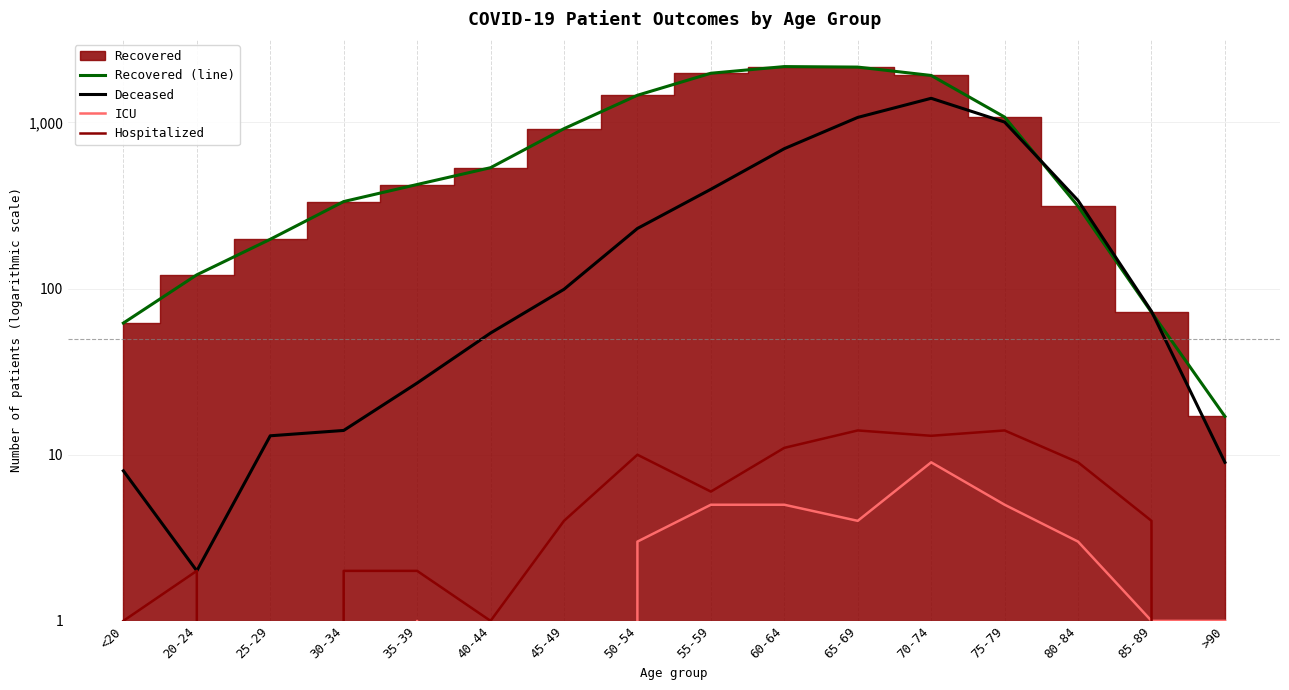

What position from the right is 35-39?

12